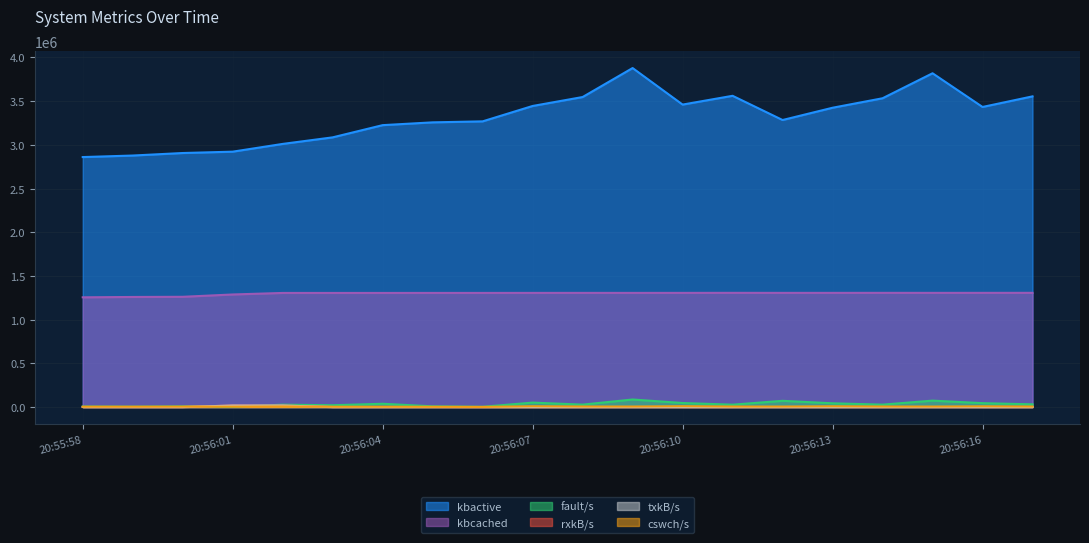

At which category does fault/s reach its first local valley?

20:55:59